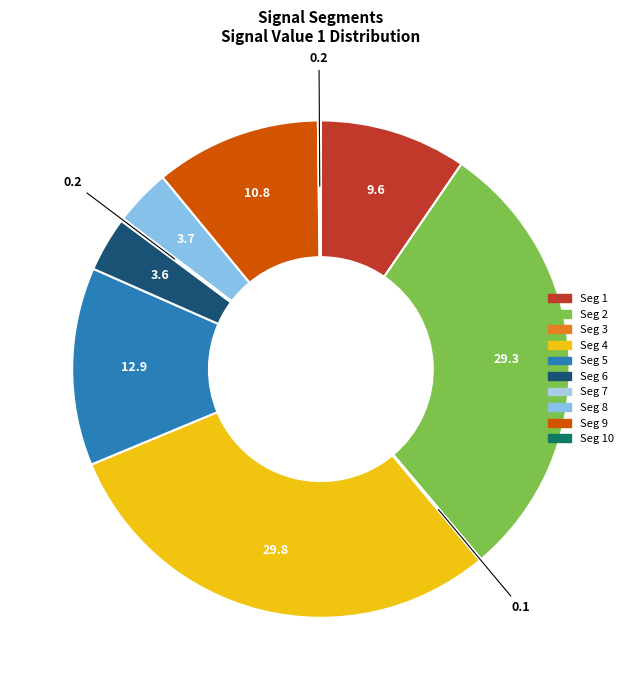

Is there any slice that represents more than half of the pie?

No